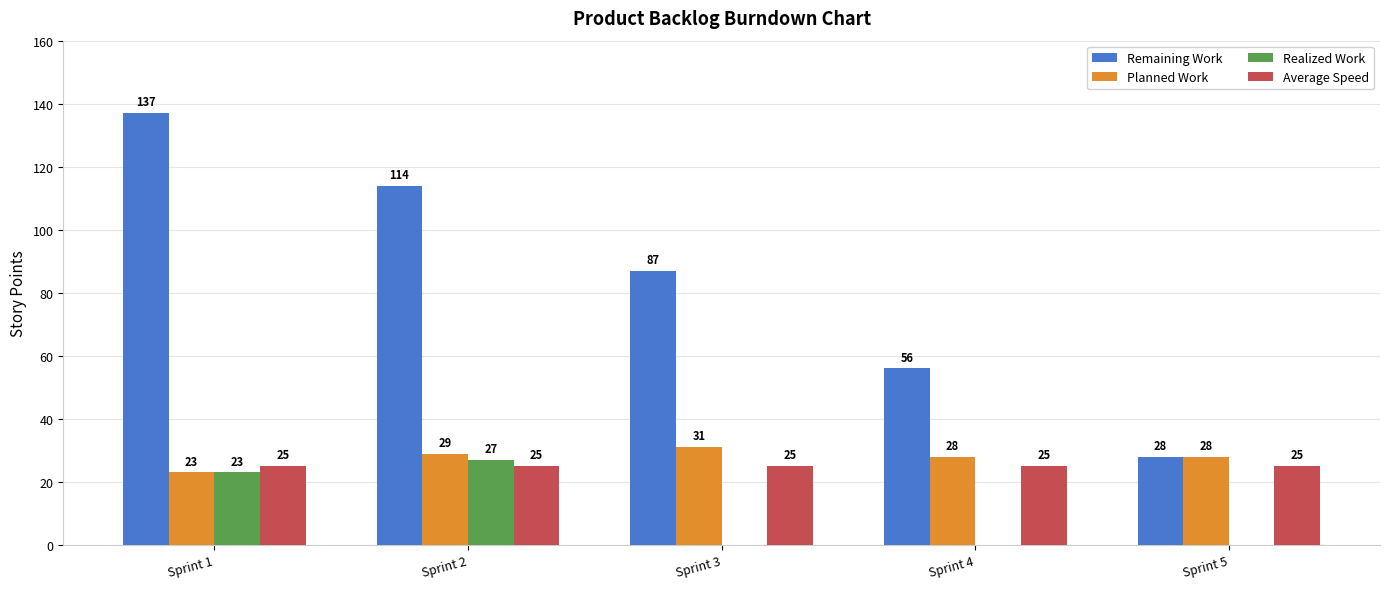

Which series changed the most between Sprint 1 and Sprint 4?

Remaining Work